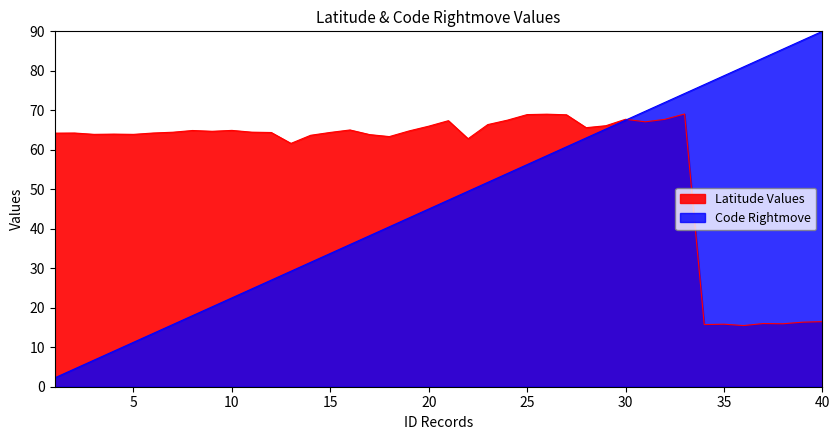

Does the chart have visible grid lines?

No